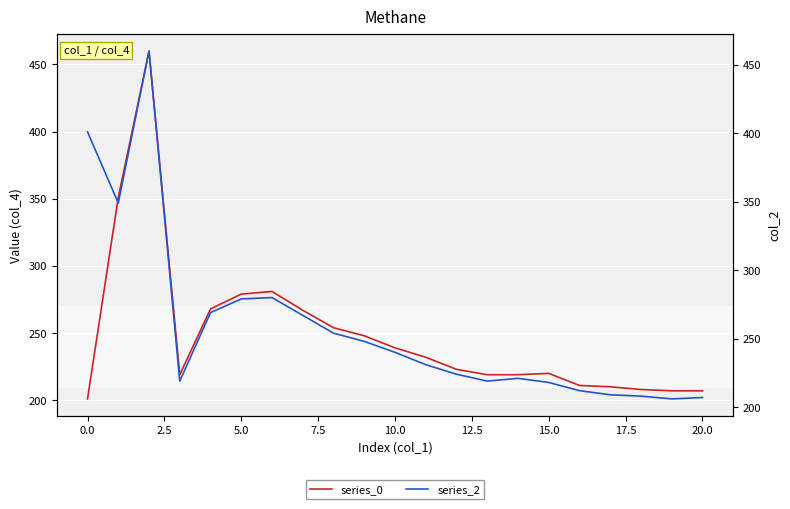

Between 15 and 15.0, which is larger?

15.0